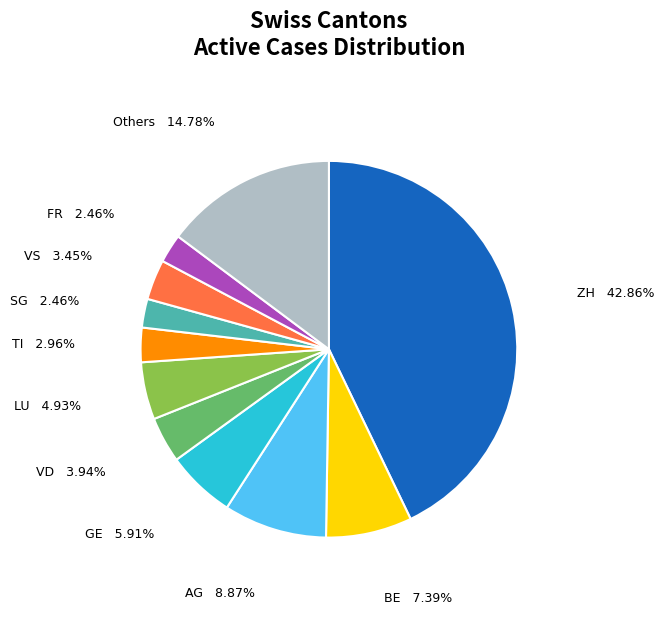

Count the number of slices in the pie.

11